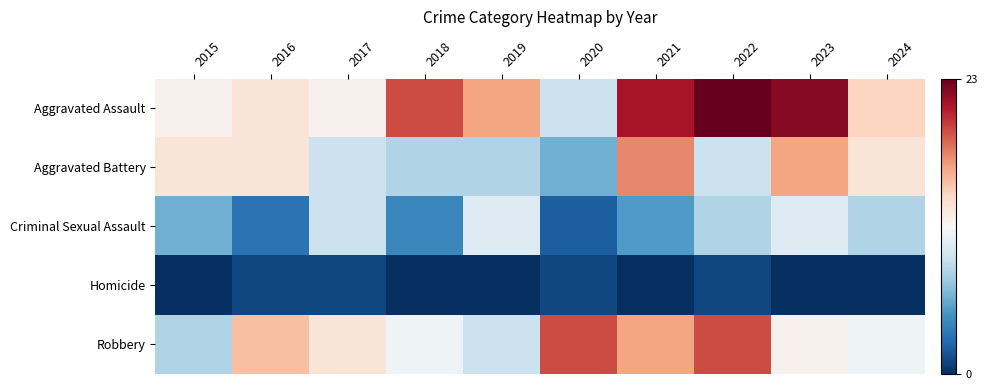

Between 2024 and 2020, which is larger?

2024